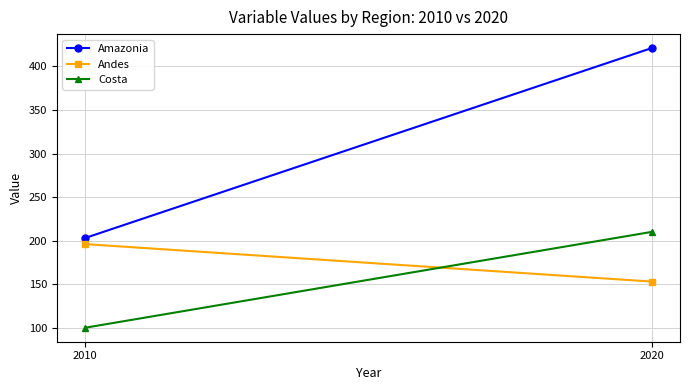

At which label is Andes closest to 174?

2020